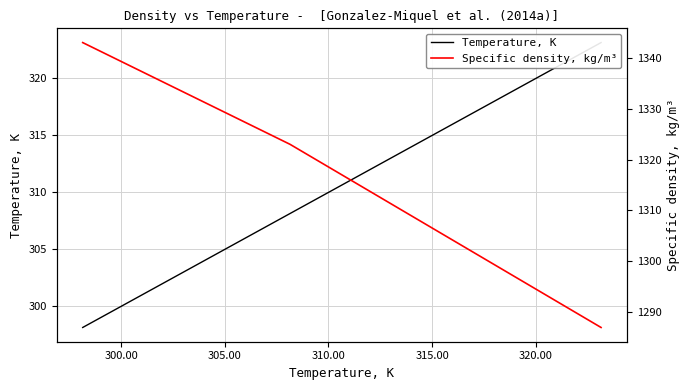

What is the value of the Temperature, K point at the 3rd from the left?

323.1